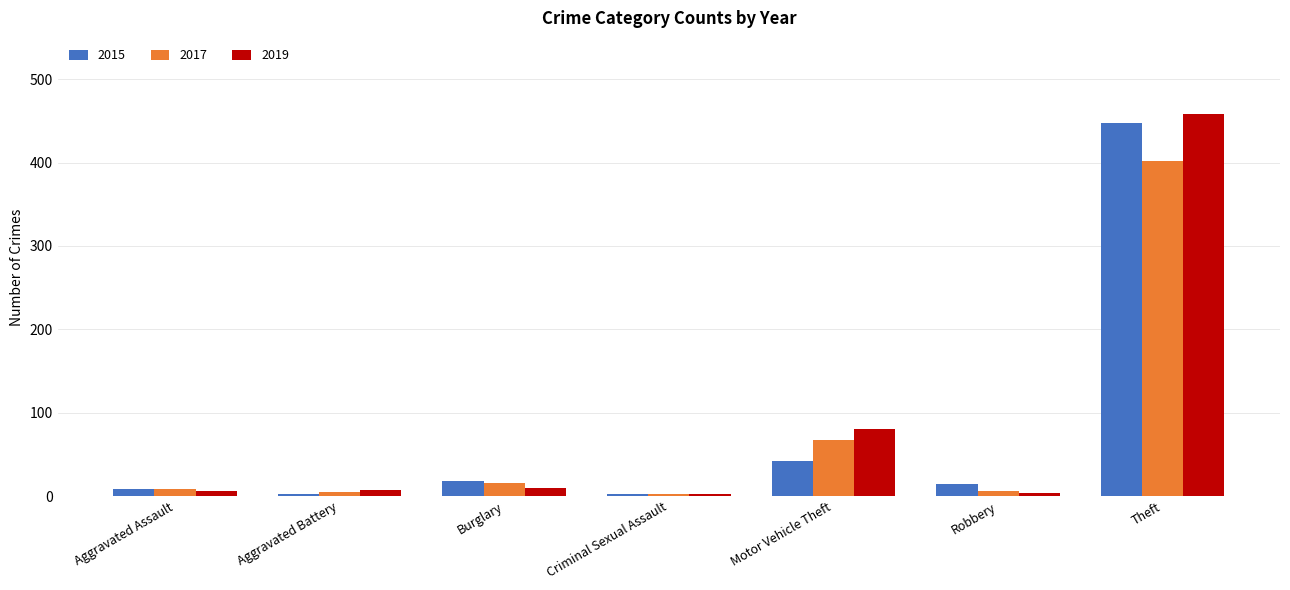

At Theft, list the series in order from largest to smallest.

2019, 2015, 2017